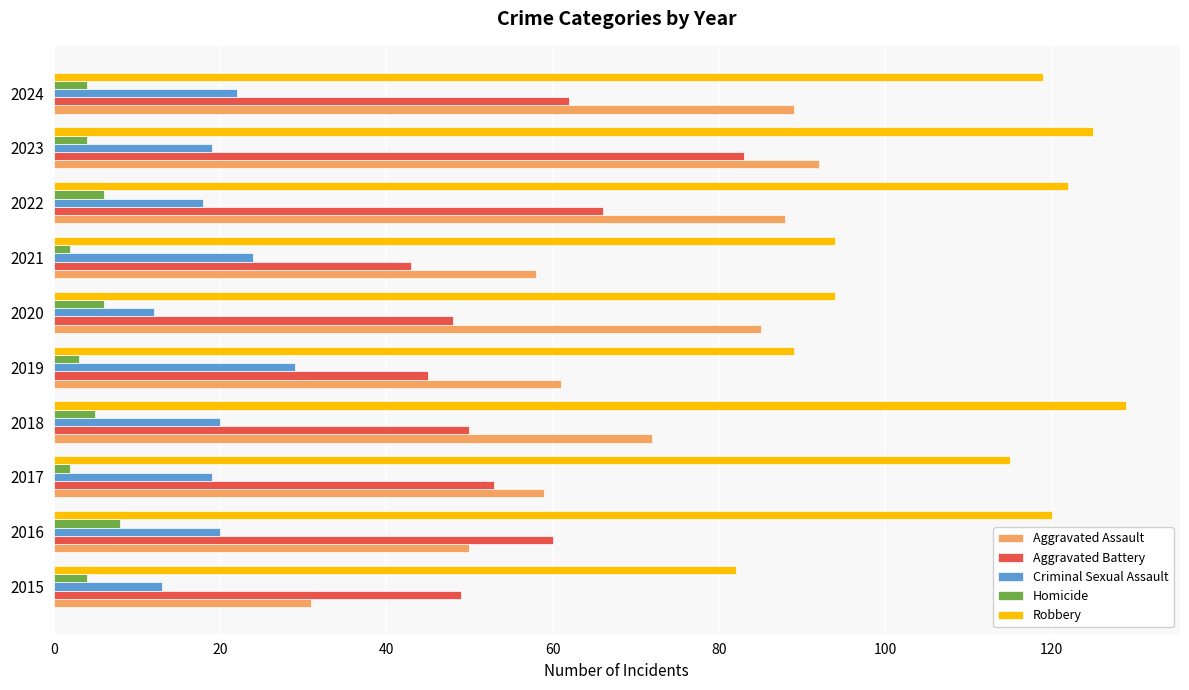

At which category is the sum across all series the highest?

2023